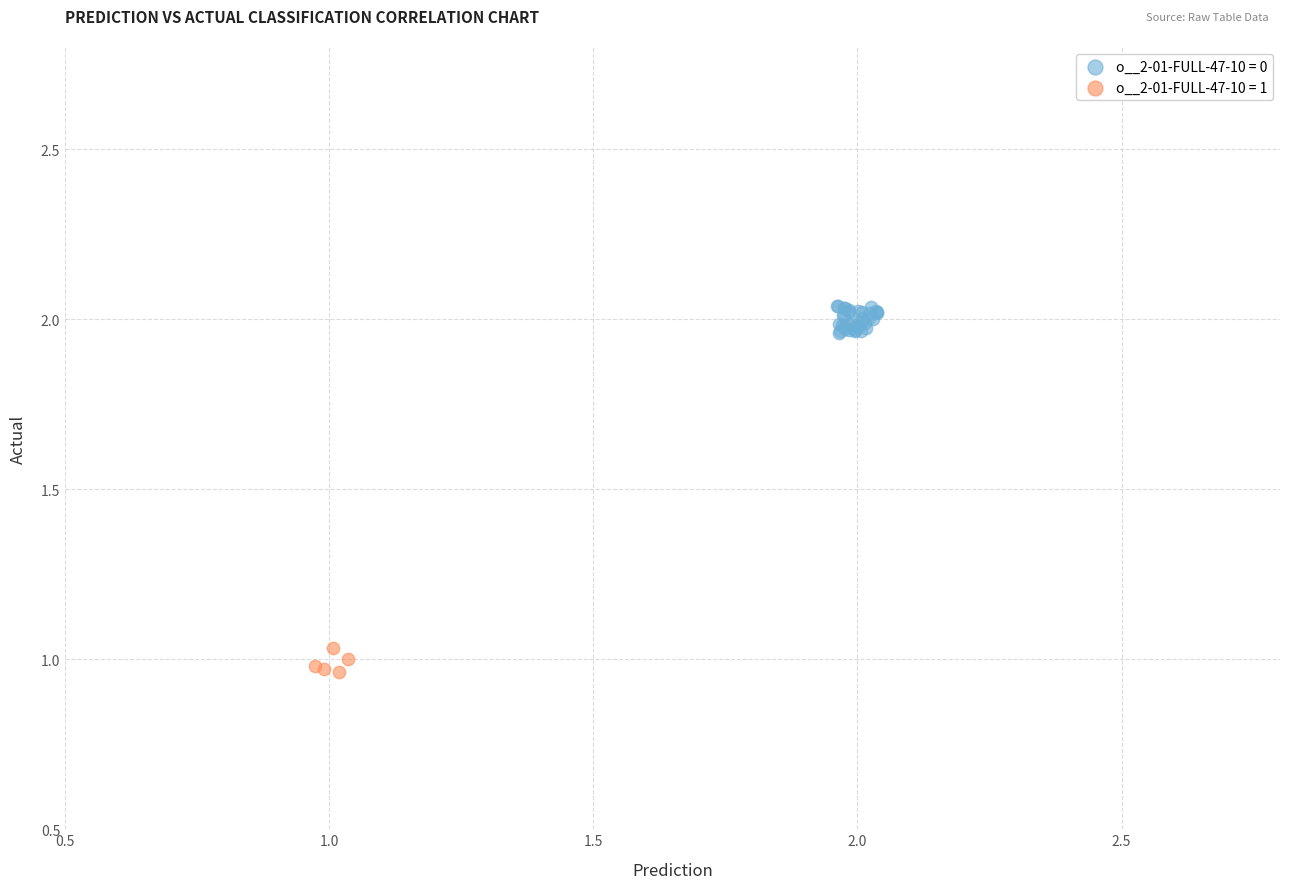

Which series reaches the minimum Y coordinate?

o__2-01-FULL-47-10 = 1